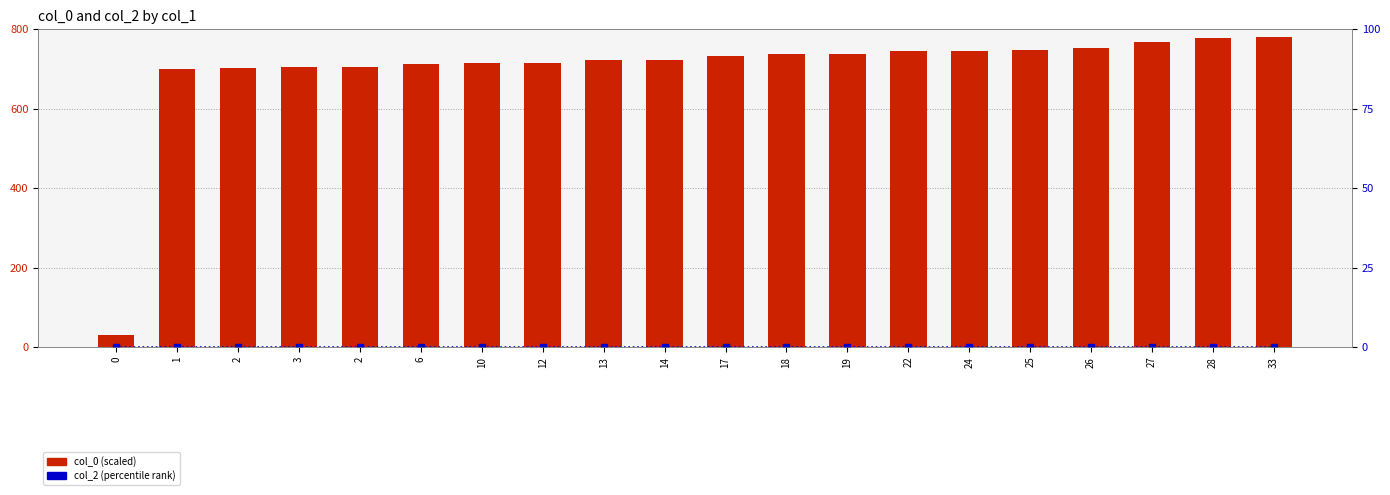

Does the chart contain stacked bars?

No